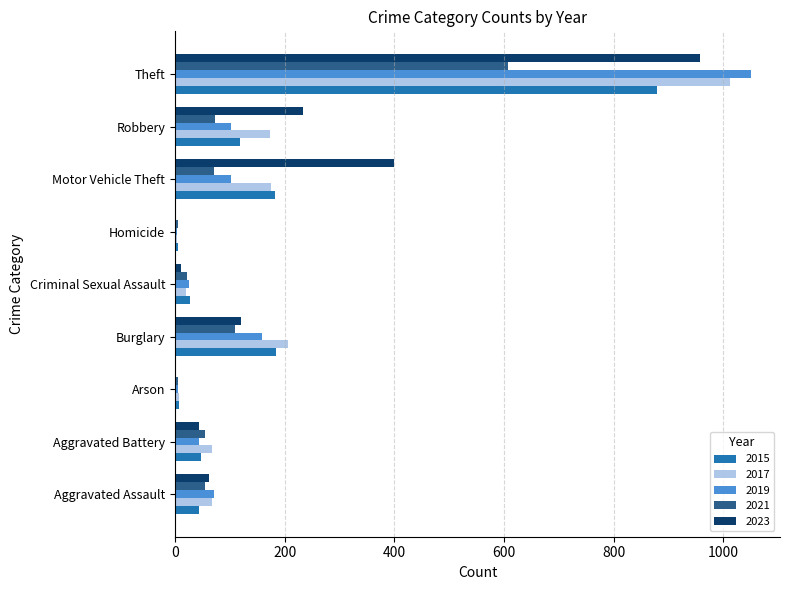

What are all the series names shown in the legend?

2015, 2017, 2019, 2021, 2023